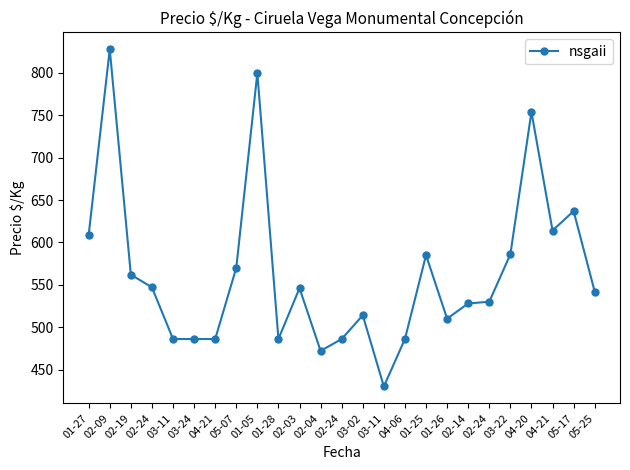

Count the number of categories in the chart.

25